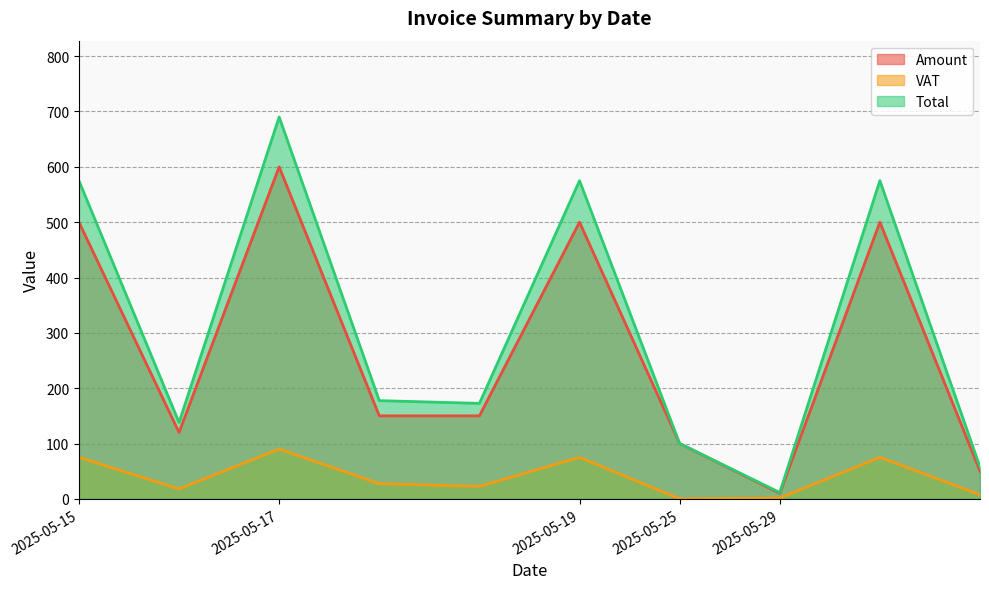

At which category is the sum across all series the highest?

2025-05-17